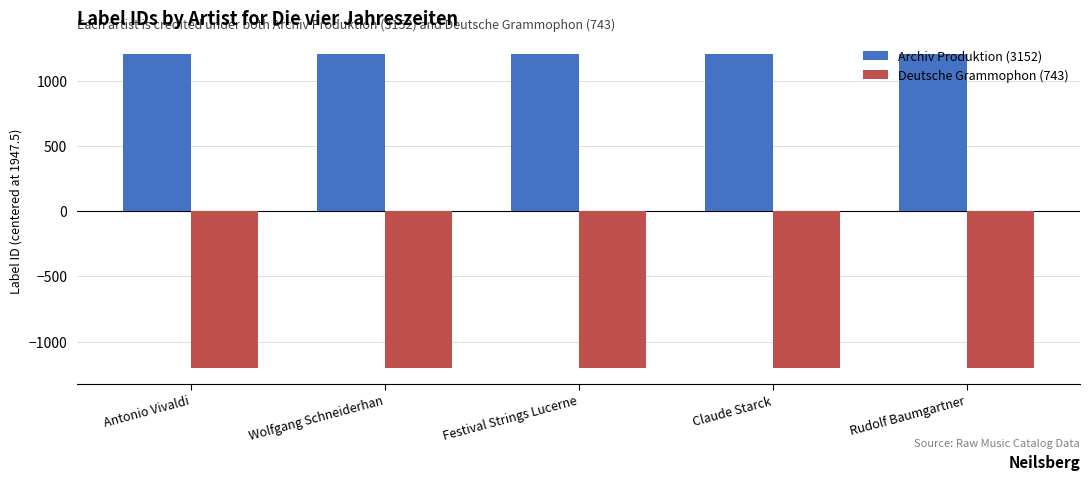

Is the value of Deutsche Grammophon (743) at Festival Strings Lucerne greater than the value of Archiv Produktion (3152) at Festival Strings Lucerne?

No